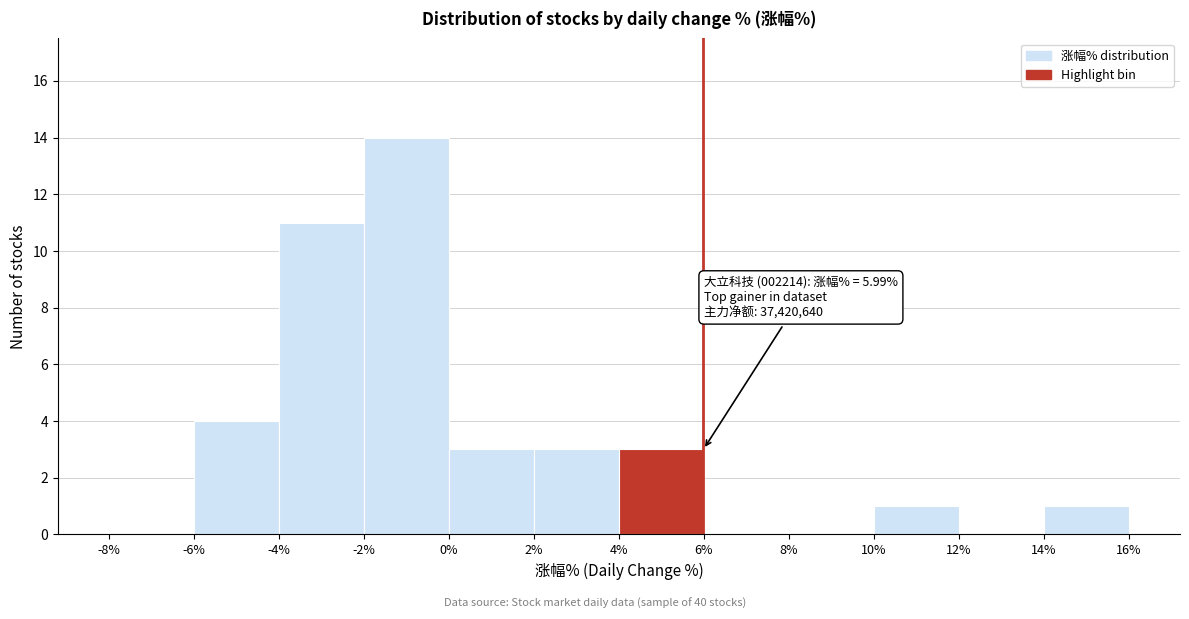

Which range on the x-axis has the tallest bar?

-2% to 0%